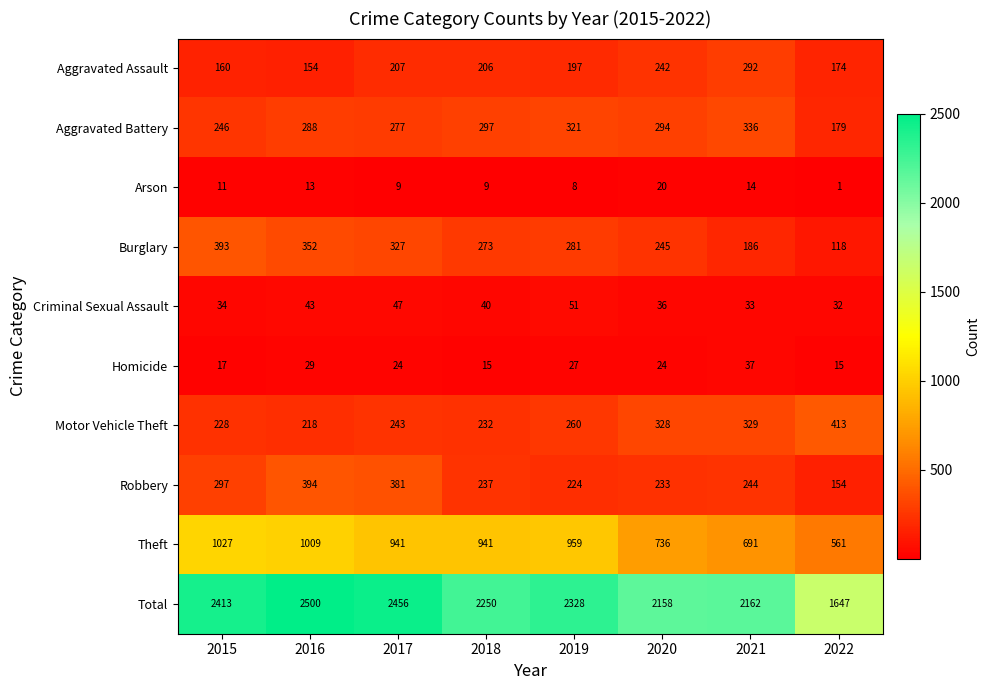

Is the value of Robbery at 2015 greater than the value of Criminal Sexual Assault at 2021?

Yes